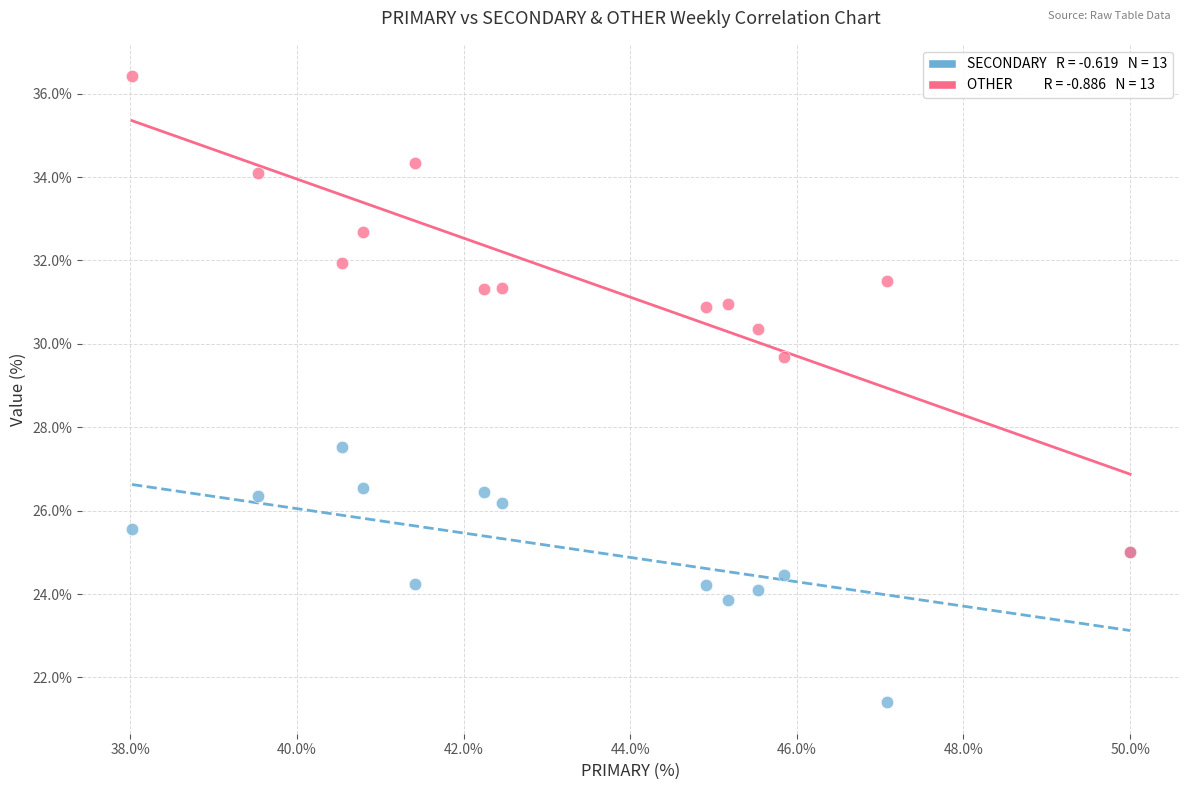

Across all series, what Y value is closest to 28?

27.5